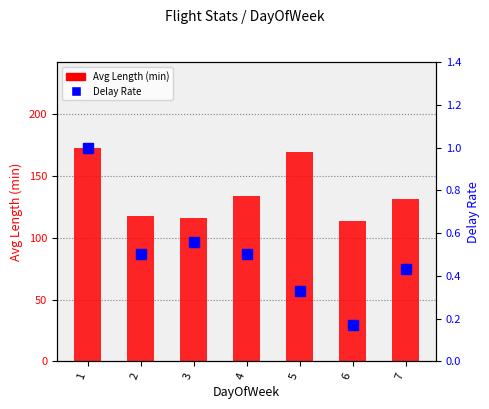

What is the value of the Avg Length bar at the 6th from the left?

113.5